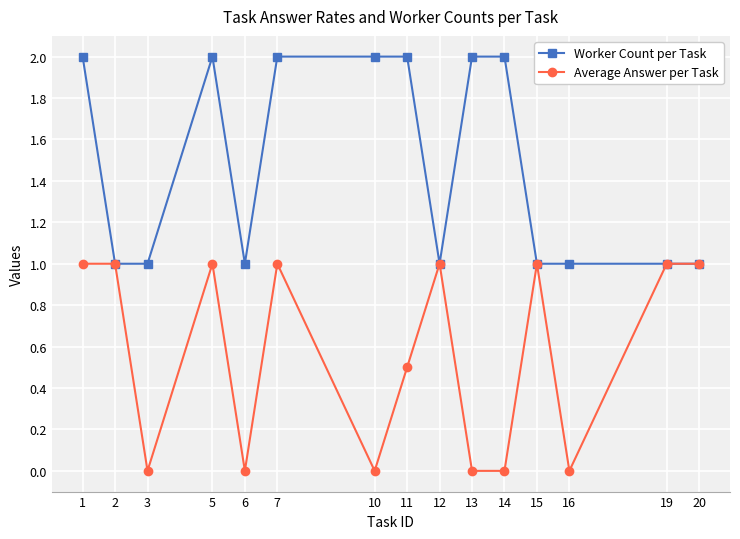

Does the chart display data point markers on the line(s)?

Yes